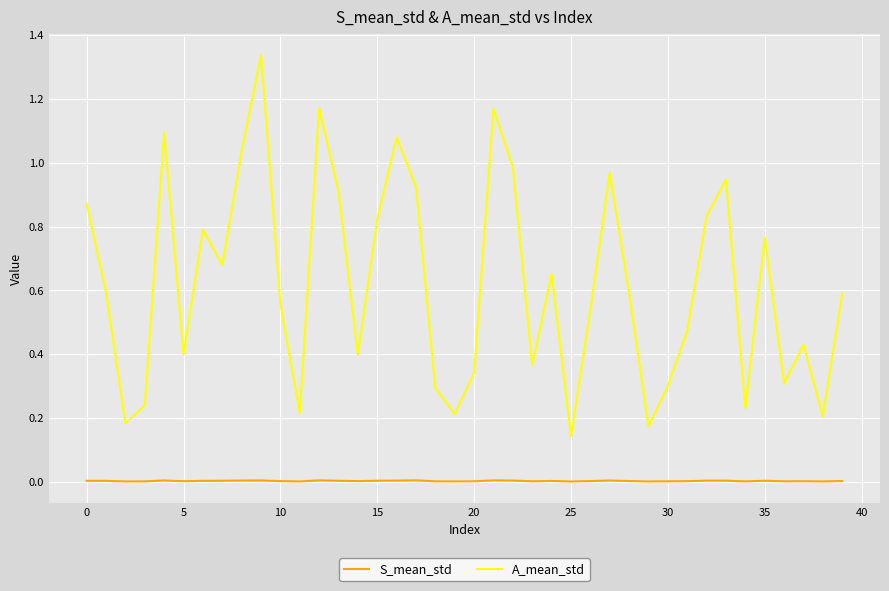

What are all the series names shown in the legend?

S_mean_std, A_mean_std